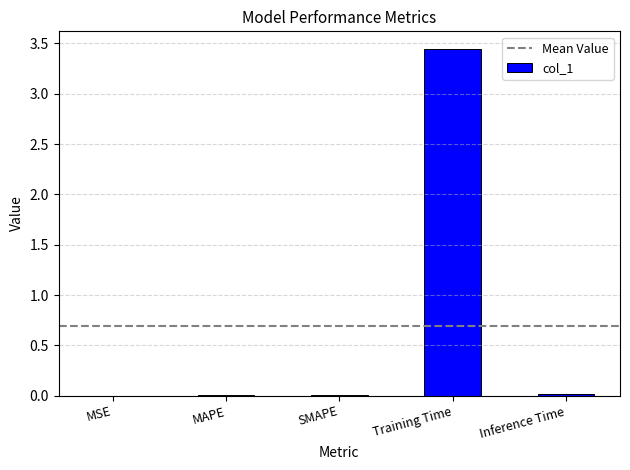

What is the sum of the values at Training Time and MAPE?

3.5